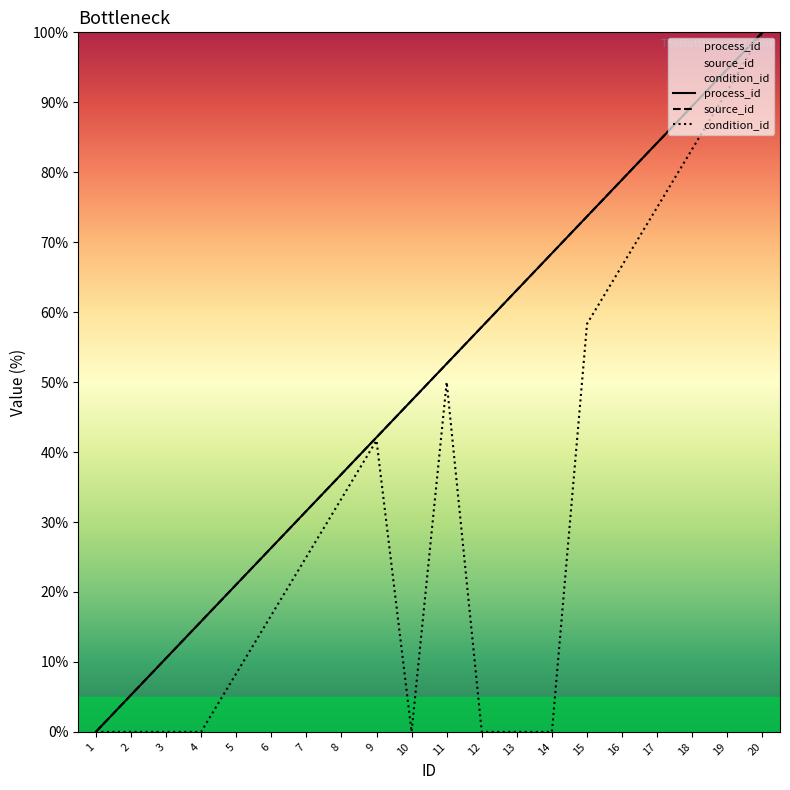

How many values in the condition_id series are below 25?

10